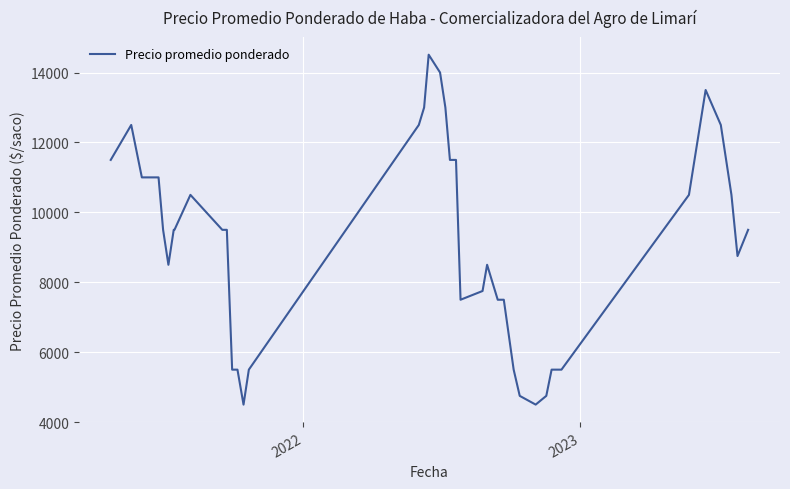

Reading left to right, list all the values displayed in this chart.

11500	12500	11000	11000	11000	9500	8500	9500	9500	10500	9500	9500	5500	5500	4500	5500	12500	13000	14510	14000	13000	11500	11500	7500	7750	8500	7500	7500	5500	4750	4500	4750	5500	5500	10500	13500	12500	10500	8750	9500